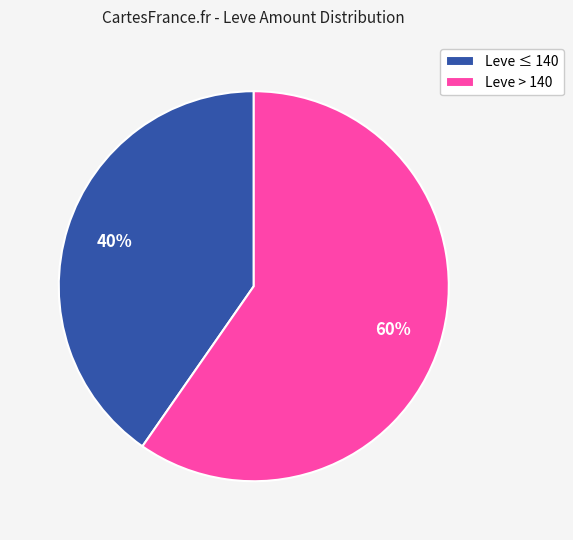

Is it true that Leve ≤ 140 is 40% of the pie?

True